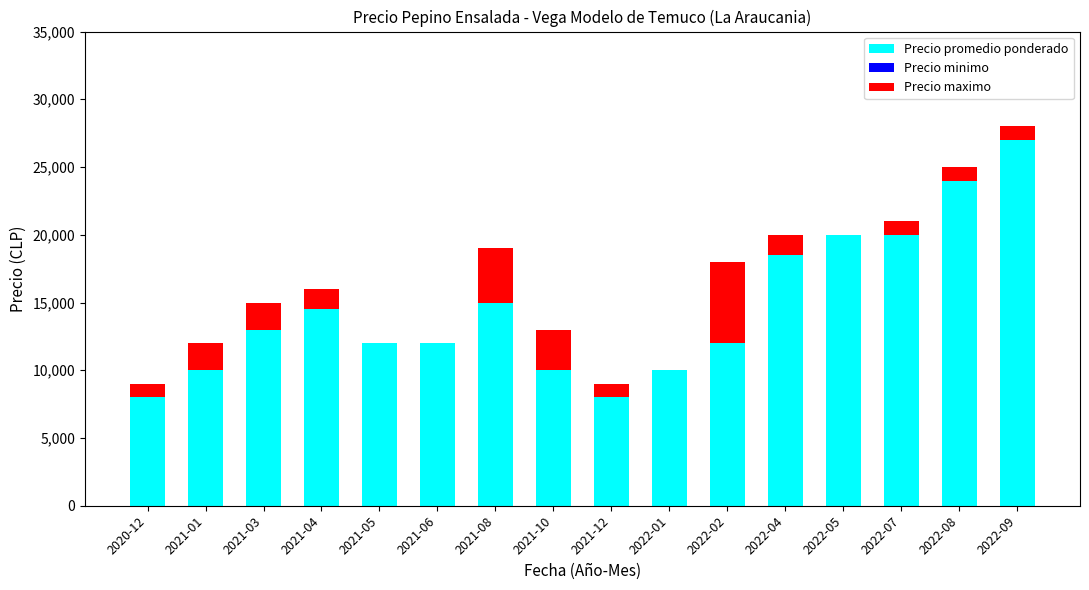

What is the sum of all Precio minimo values?

-10605